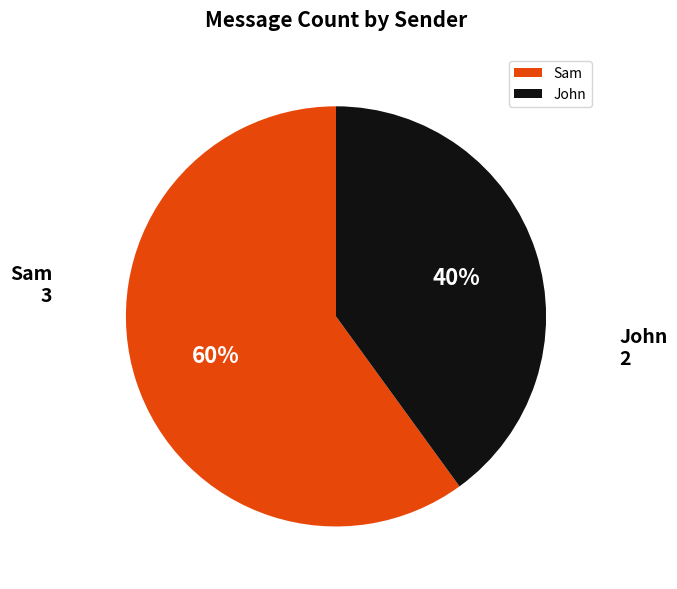

Which category accounts for the majority?

Sam